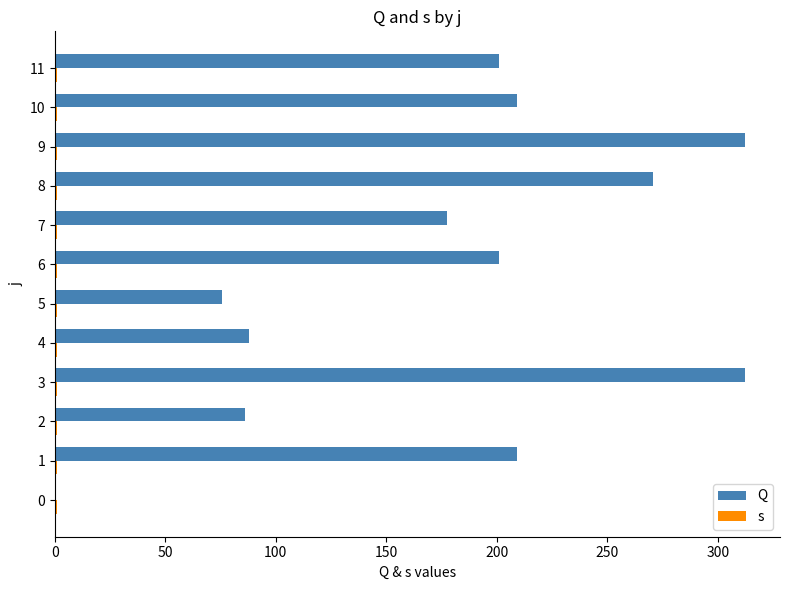

What is the spread (max minus min) of values at 0?

0.3